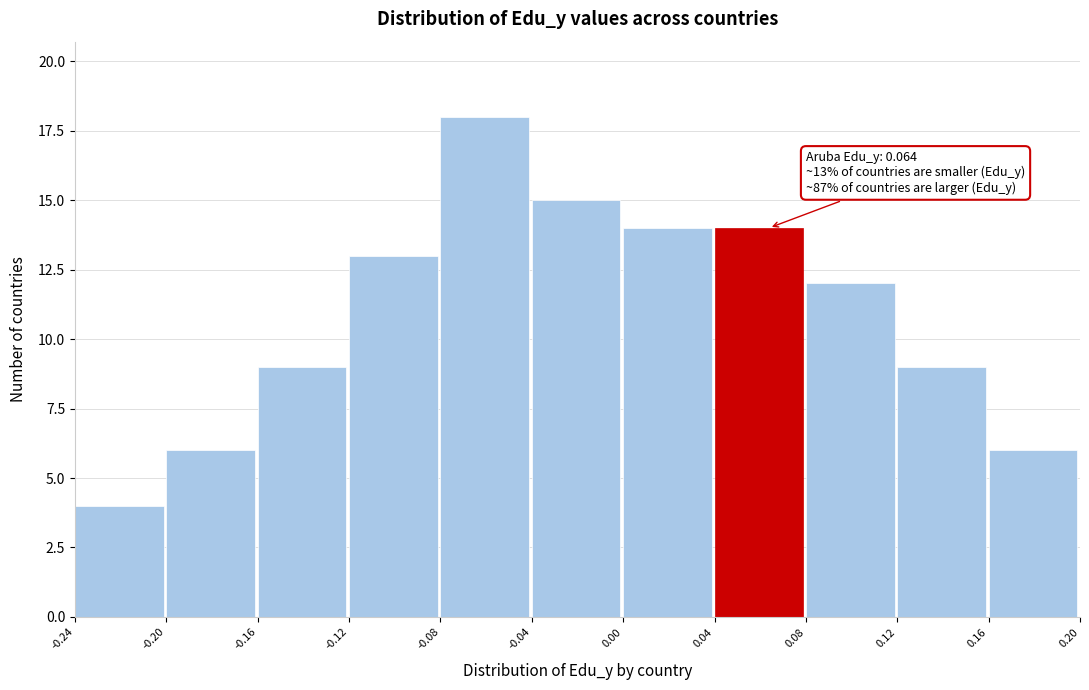

Over which range of the x-axis is the bar tallest?

-0.08 to -0.04